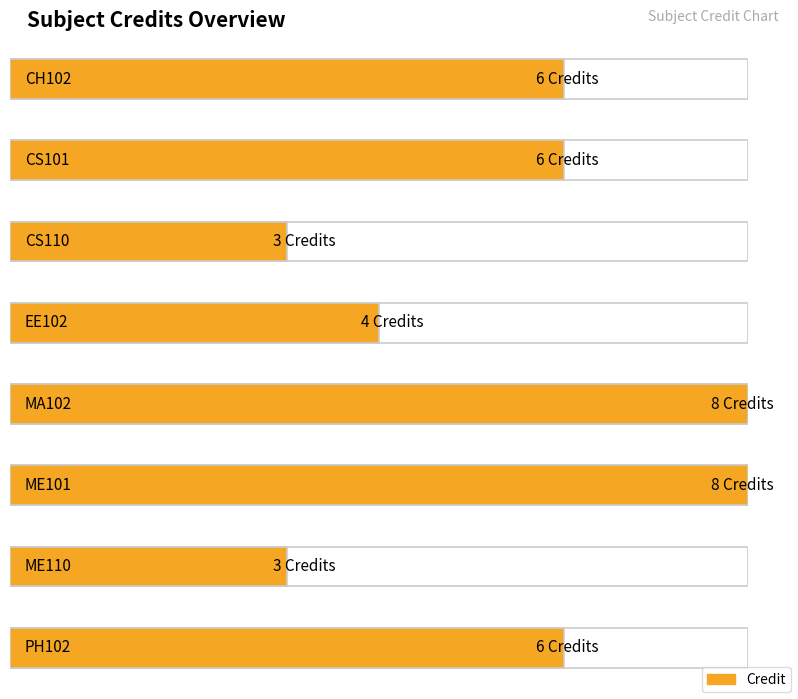

How many values are below 6?

3